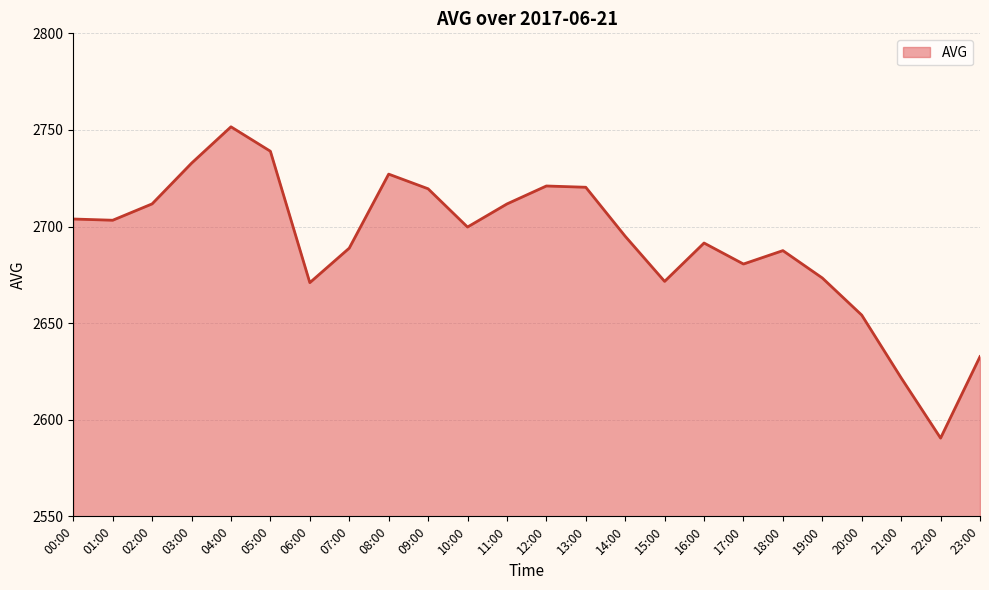

The chart shows a value of 2590.5 at 22:00. True or false?

True